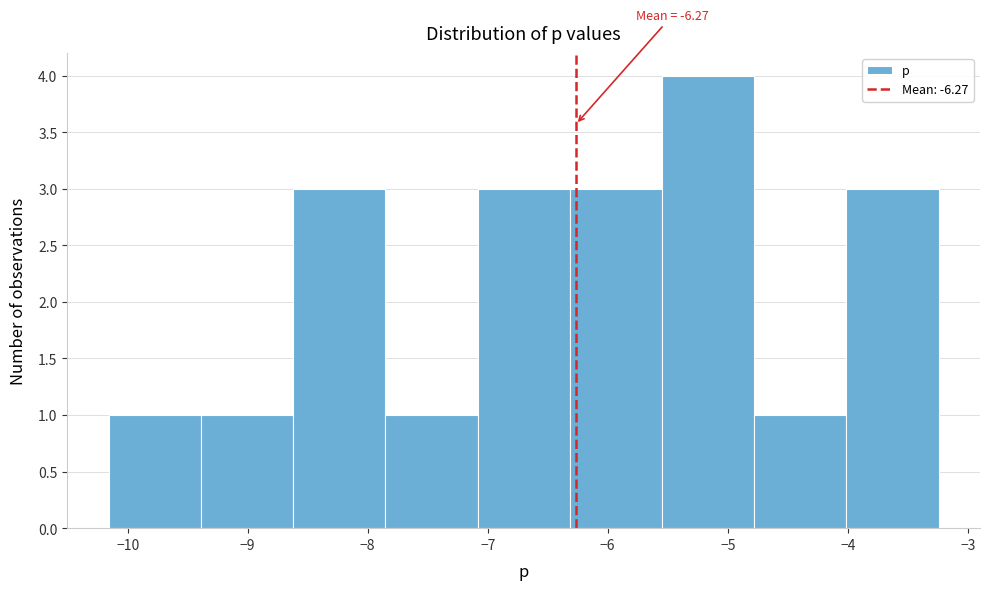

Which range on the x-axis has the tallest bar?

-5.5 to -4.8